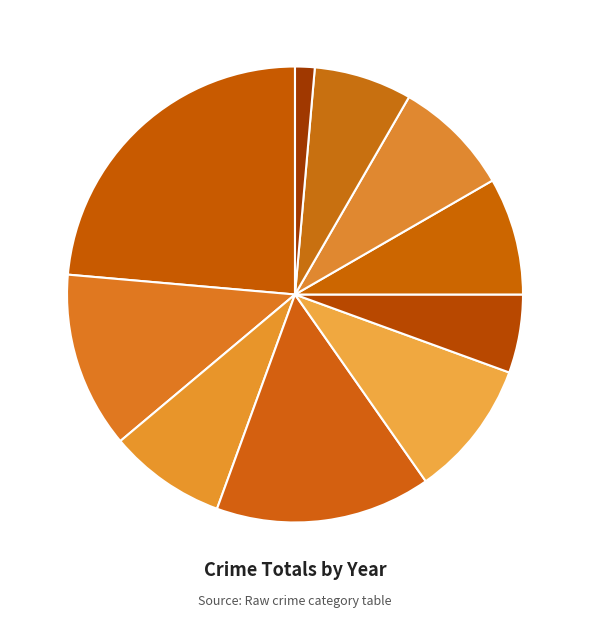

To the nearest percent, what percentage of the pie is 2019?

10%